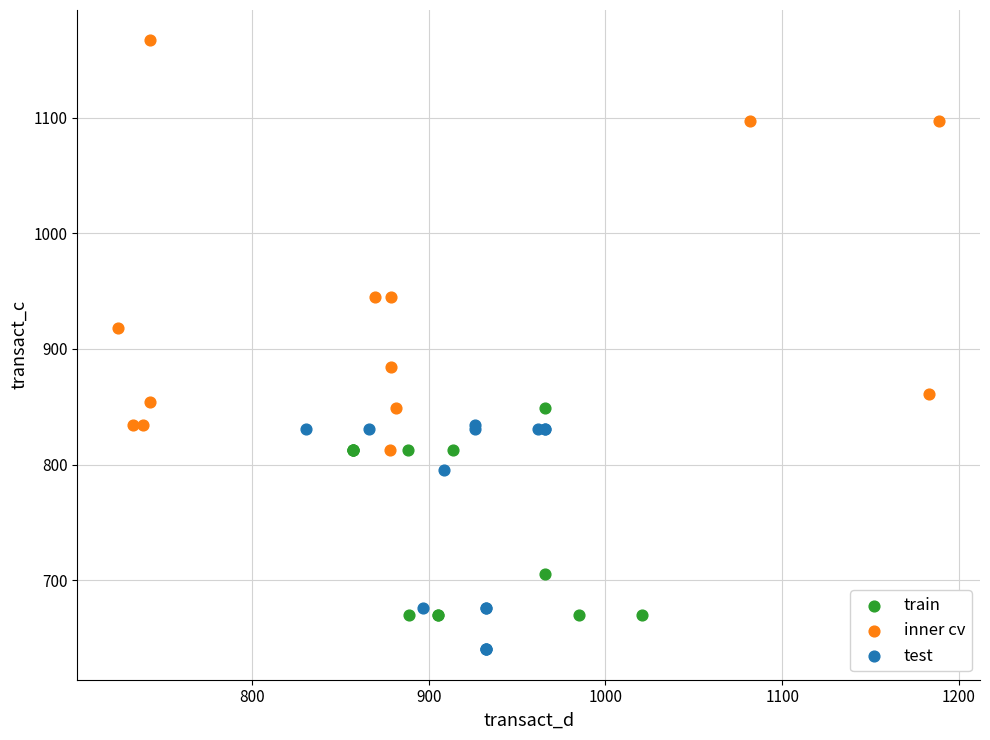

What are all the series names shown in the legend?

train, inner cv, test